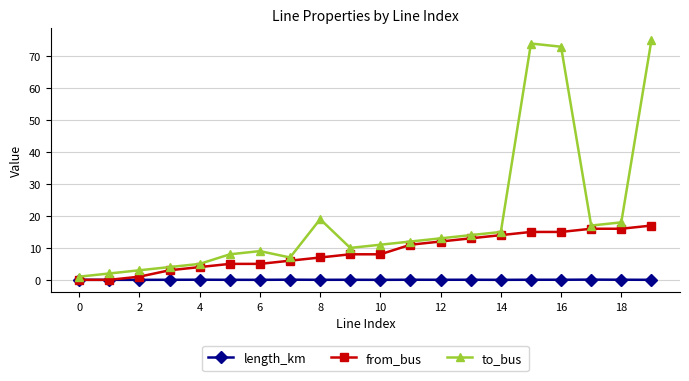

True or false: to_bus and from_bus cross at least once.

False